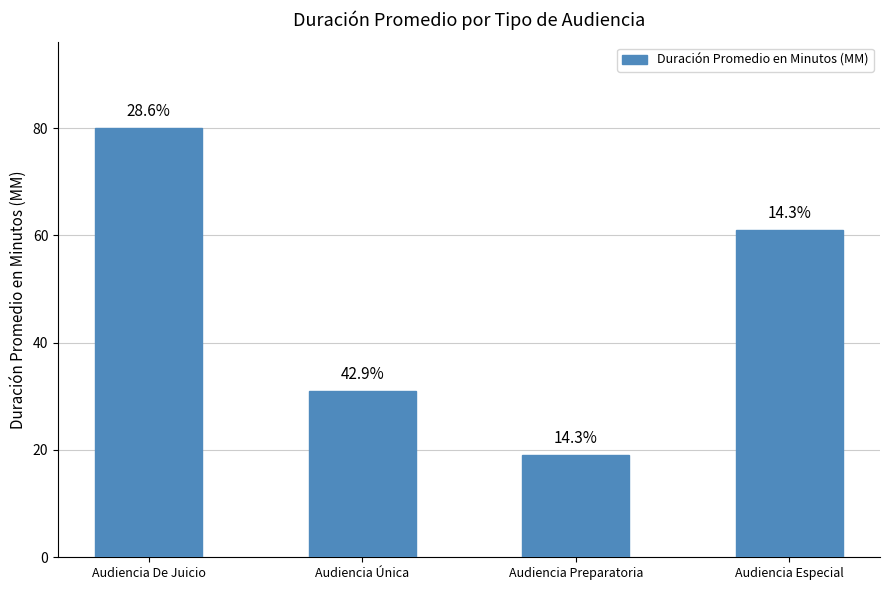

What is the greatest value displayed?

80